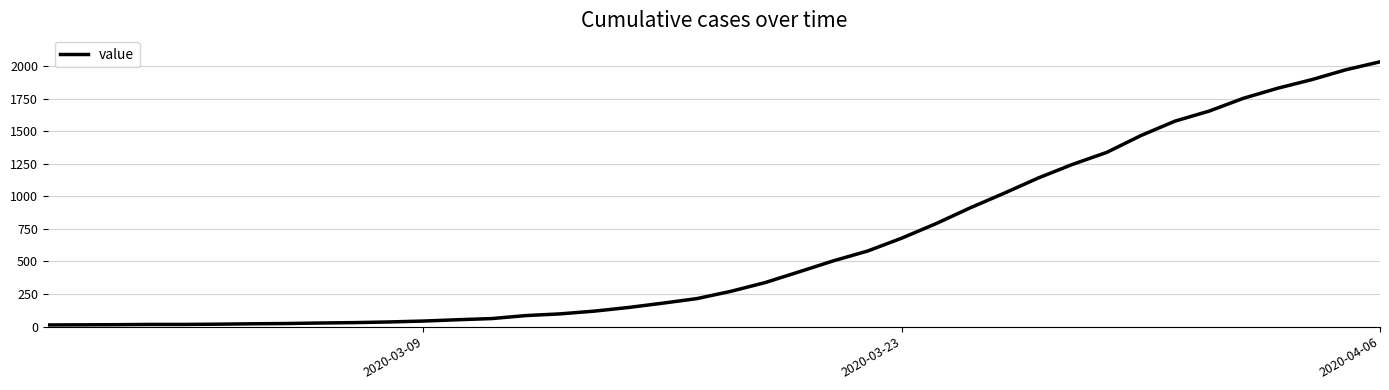

What is the maximum value shown in the chart?

2032